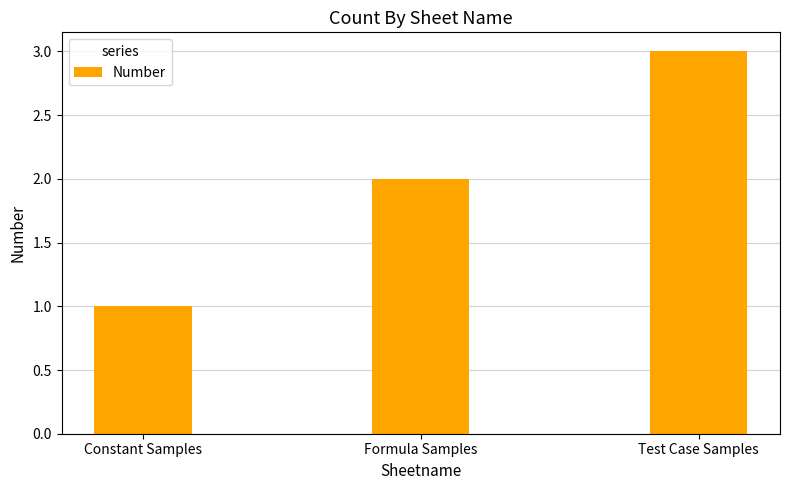

What is the smallest value displayed?

1